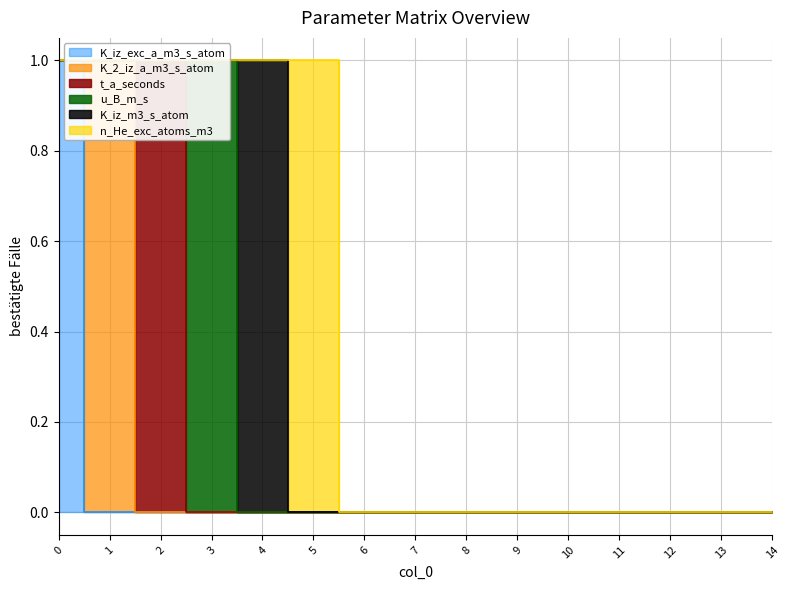

True or false: K_2_iz_a_m3_s_atom has more than 0 interior local peaks.

True